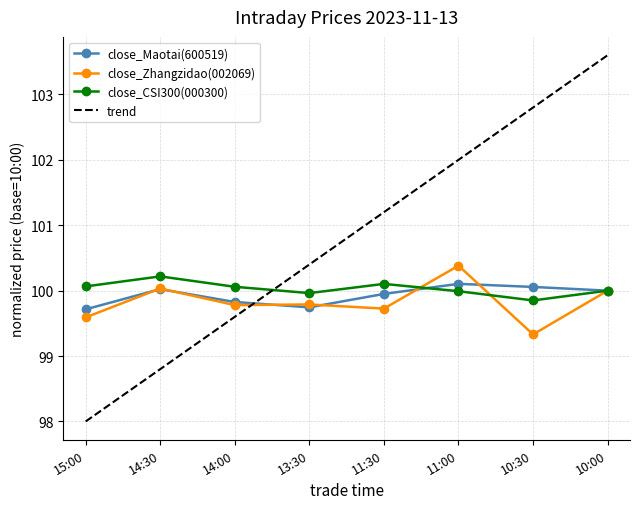

What is the difference between the second highest and minimum values in the close_Zhangzidao(002069) series?

0.7